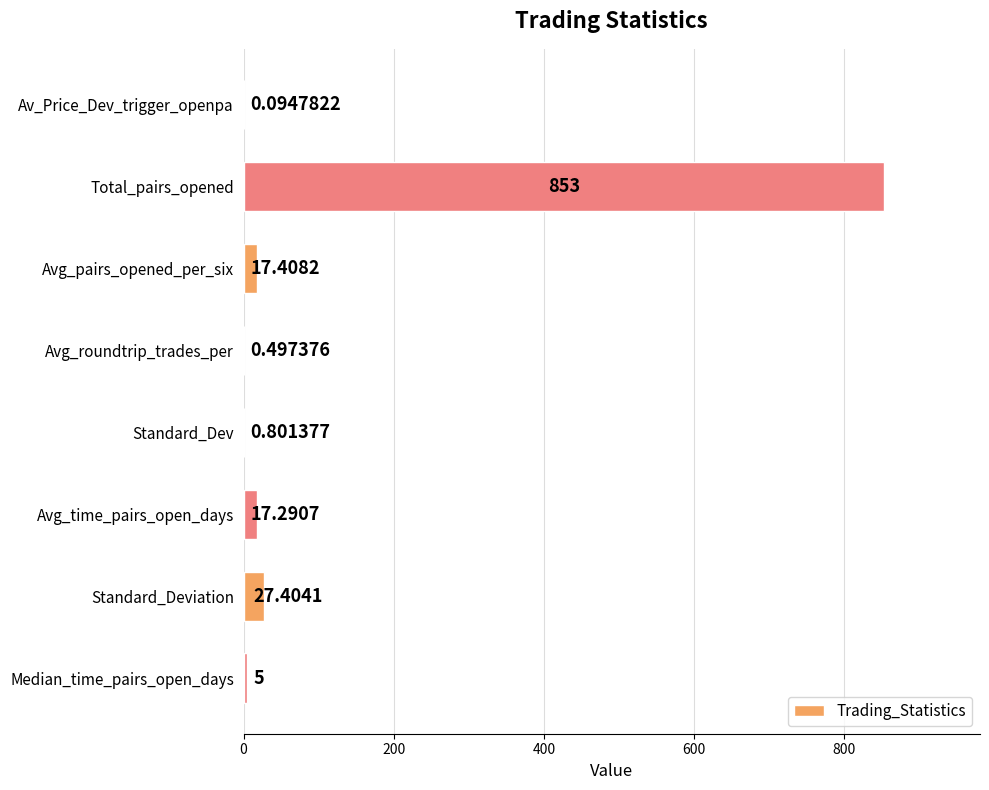

What is the change in value from Av_Price_Dev_trigger_openpa to Standard_Dev?

+0.7